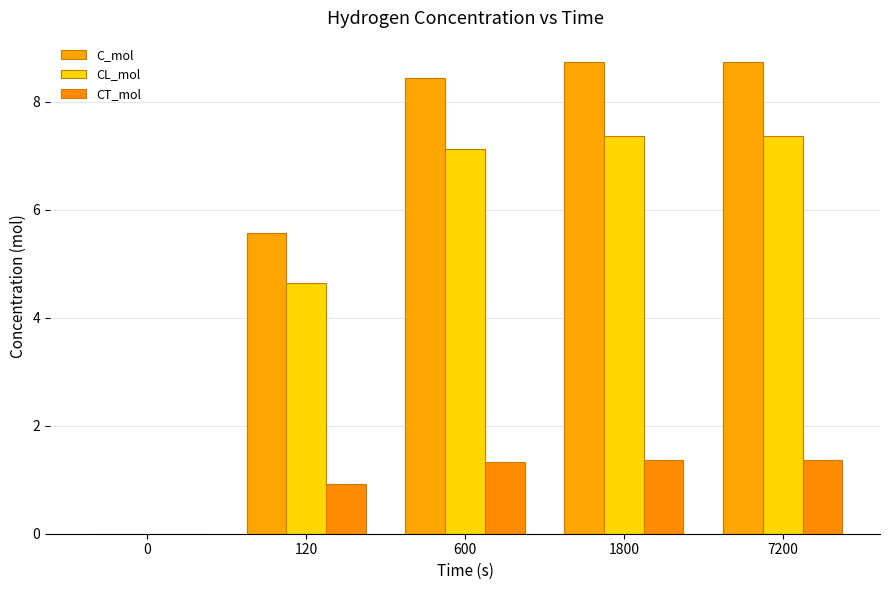

How many groups of bars are there?

5